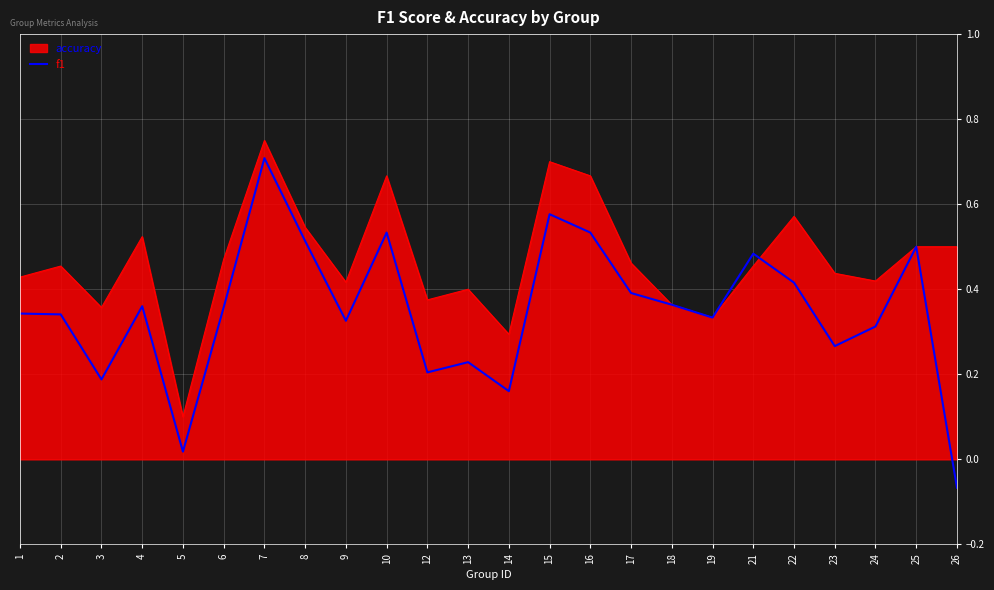

Between 7 and 9, which series saw the biggest shift?

f1